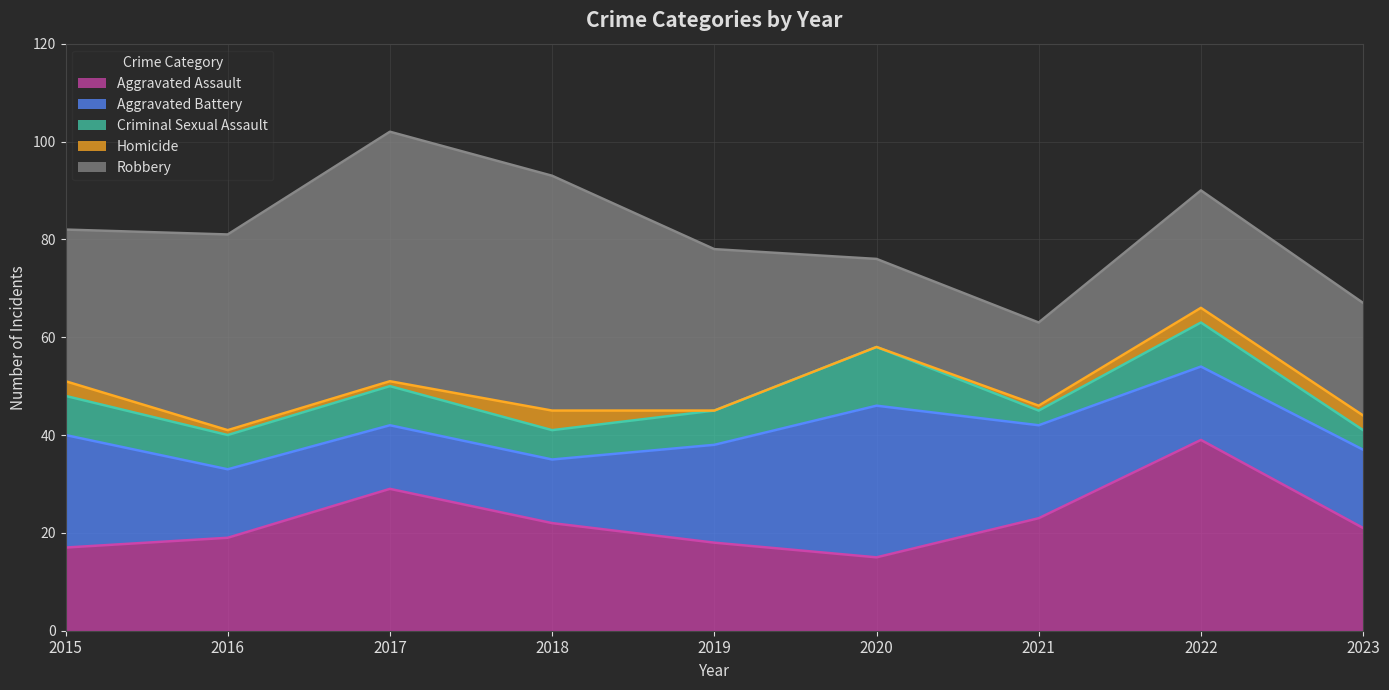

At 2015, list the series in order from smallest to largest.

Homicide, Criminal Sexual Assault, Aggravated Assault, Aggravated Battery, Robbery